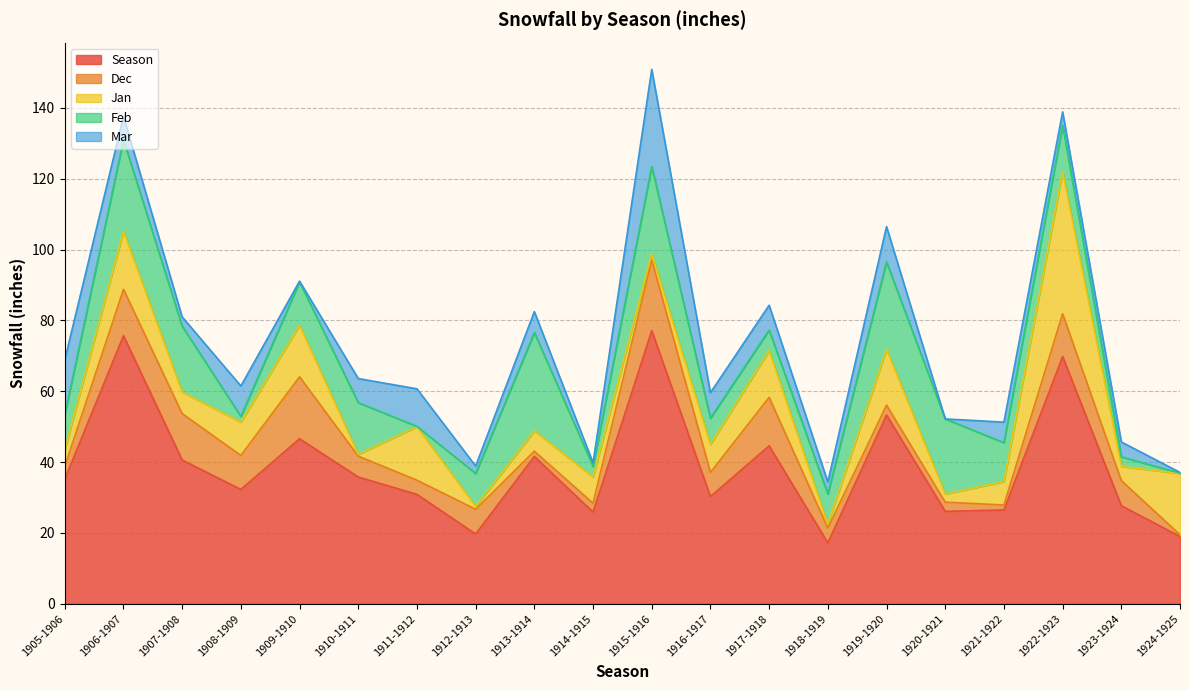

Which series changed the most between 1909-1910 and 1921-1922?

Season